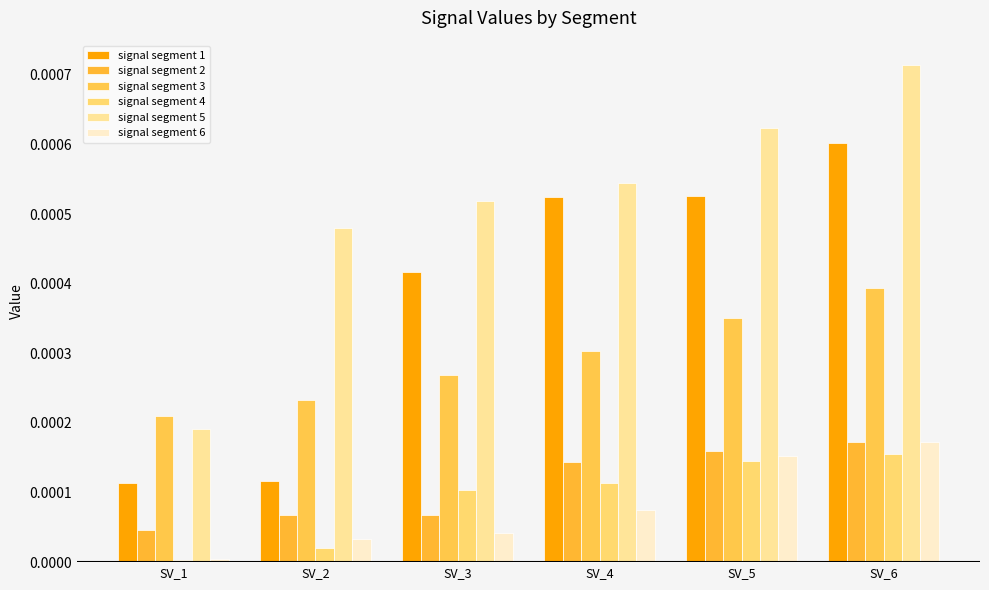

At which category is the sum across all series the highest?

SV_6